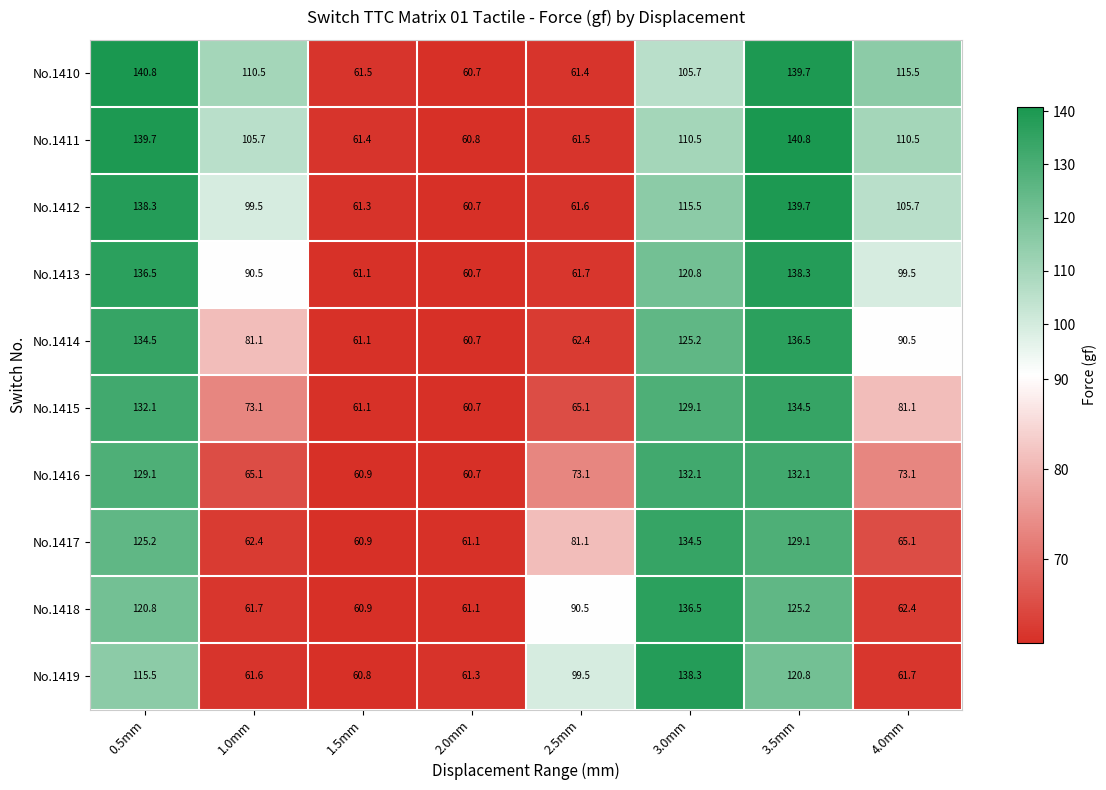

At which label does No.1414 first exceed 90?

0.5mm